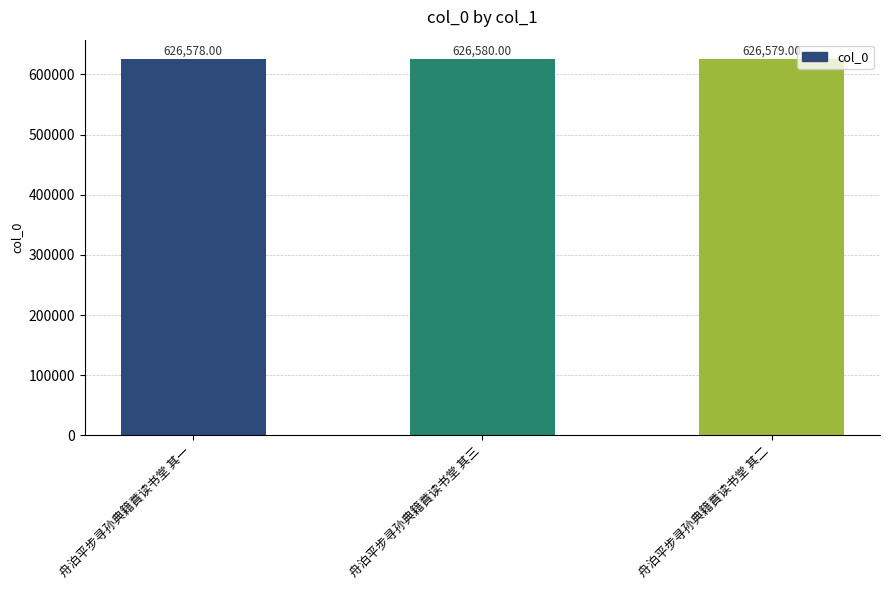

What is the value of the 1st bar from the left?

626578